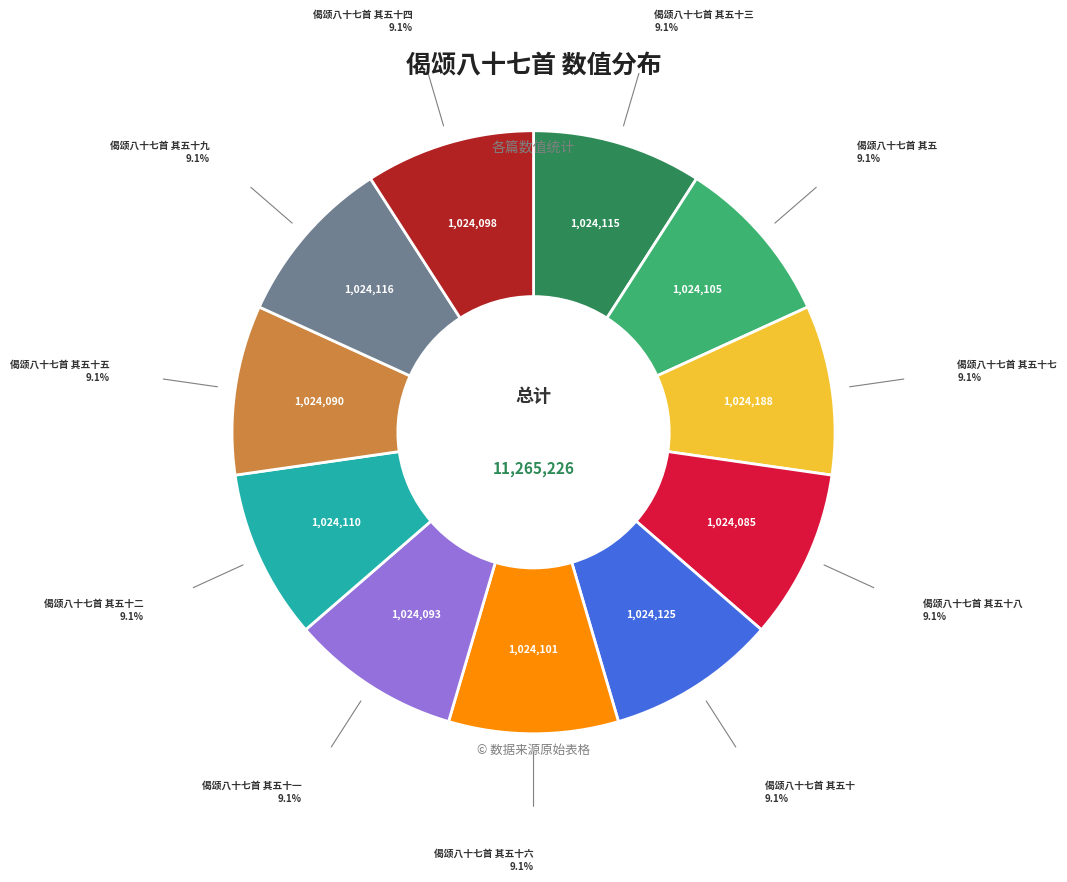

Is there any slice that represents more than half of the pie?

No